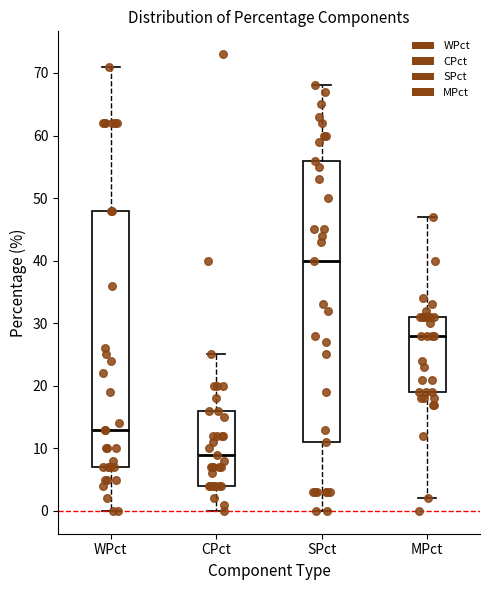

Which box has the highest median line?

SPct